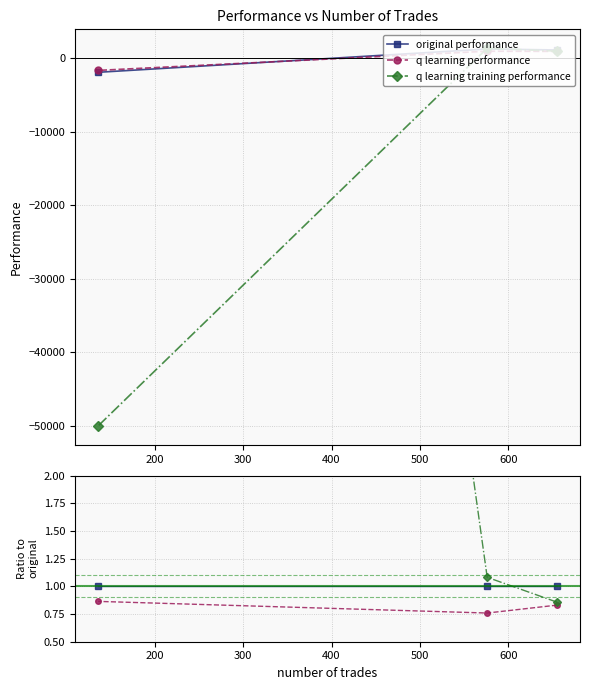

What are all the series names shown in the legend?

original performance, q learning performance, q learning training performance